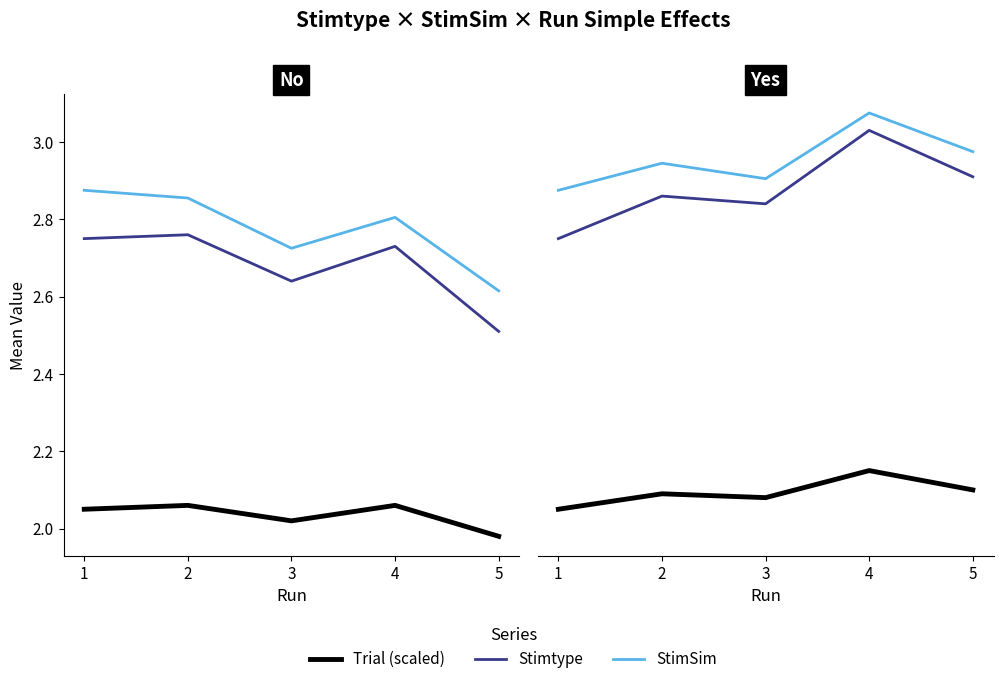

Read the Trial (scaled) value at 5.

2.1